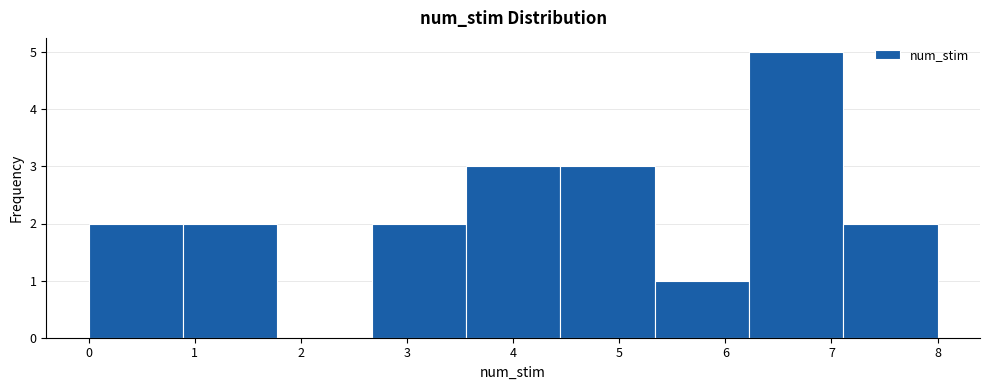

Which range on the x-axis has the tallest bar?

6.2 to 7.1